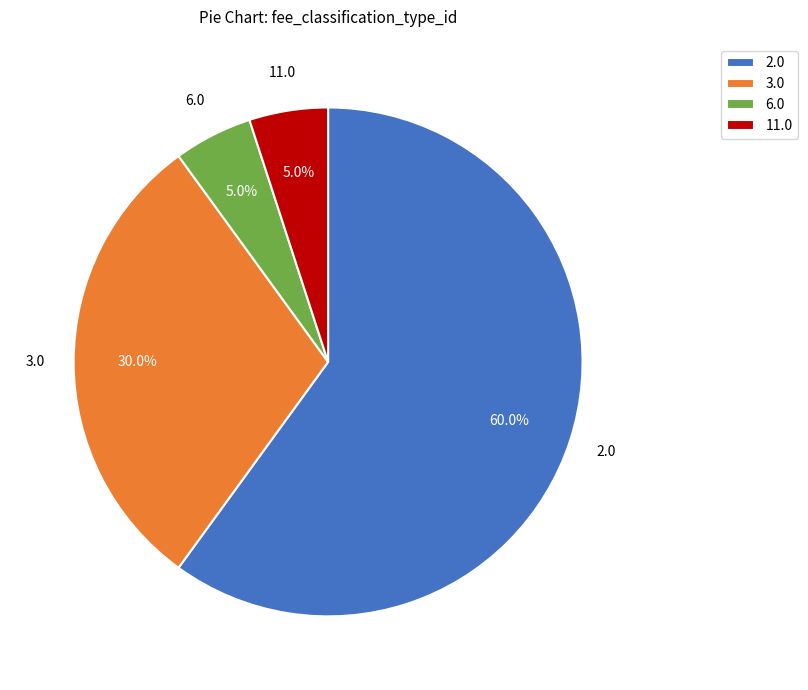

Approximately how many times larger is the value at 3.0 compared to 2.0?

0.5